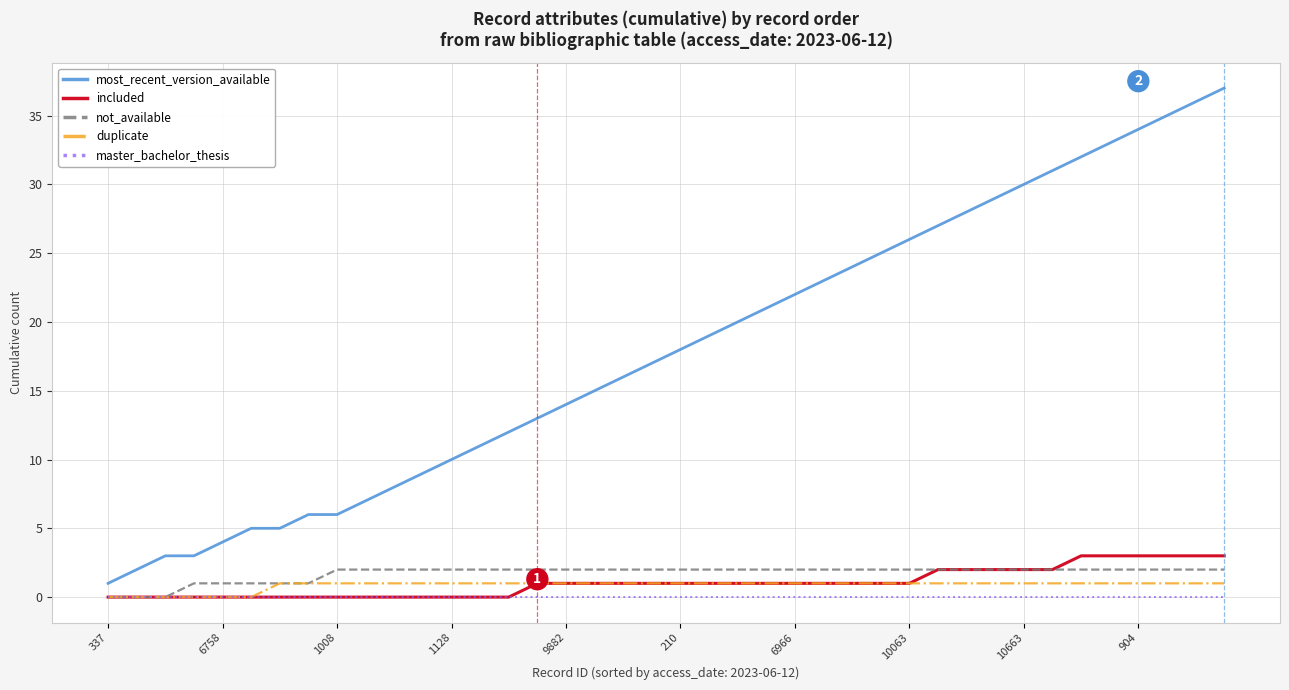

How many included values are between 0 and 2?

34